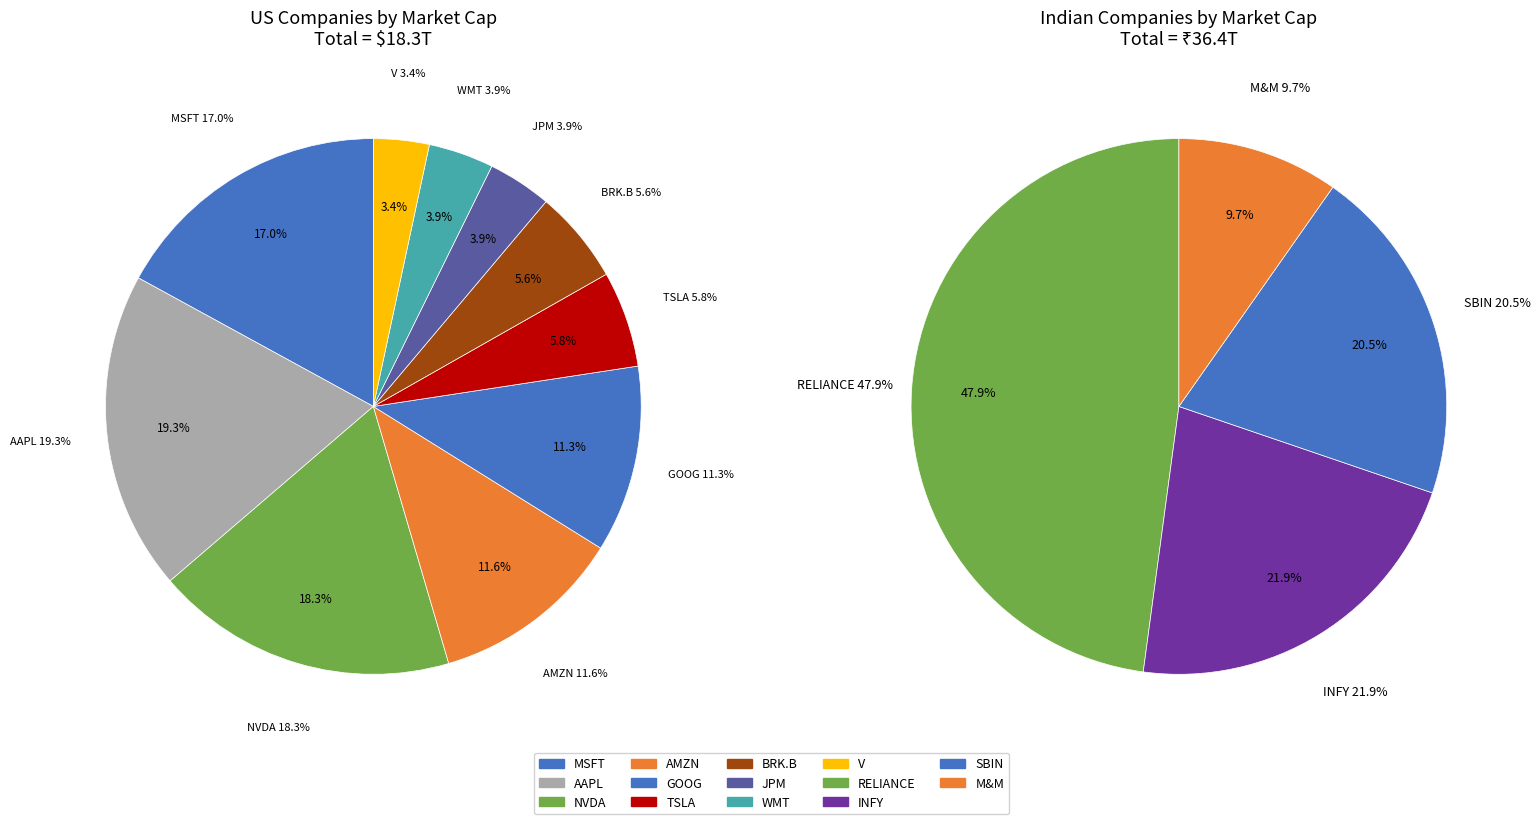

Which slice is the smallest?

V